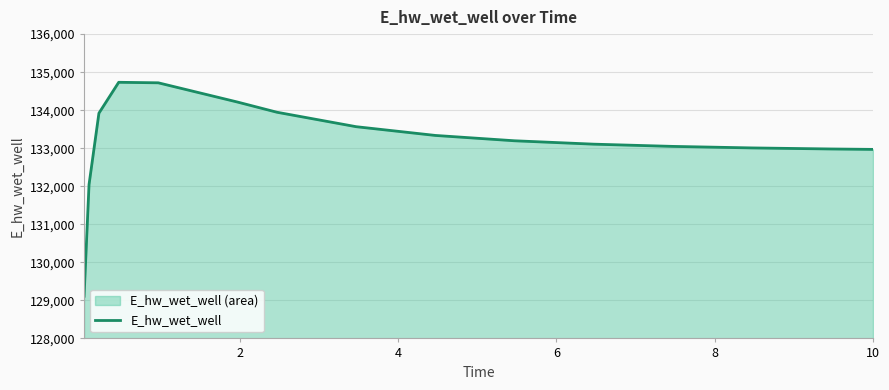

What is the difference between the maximum and minimum values?

5623.8